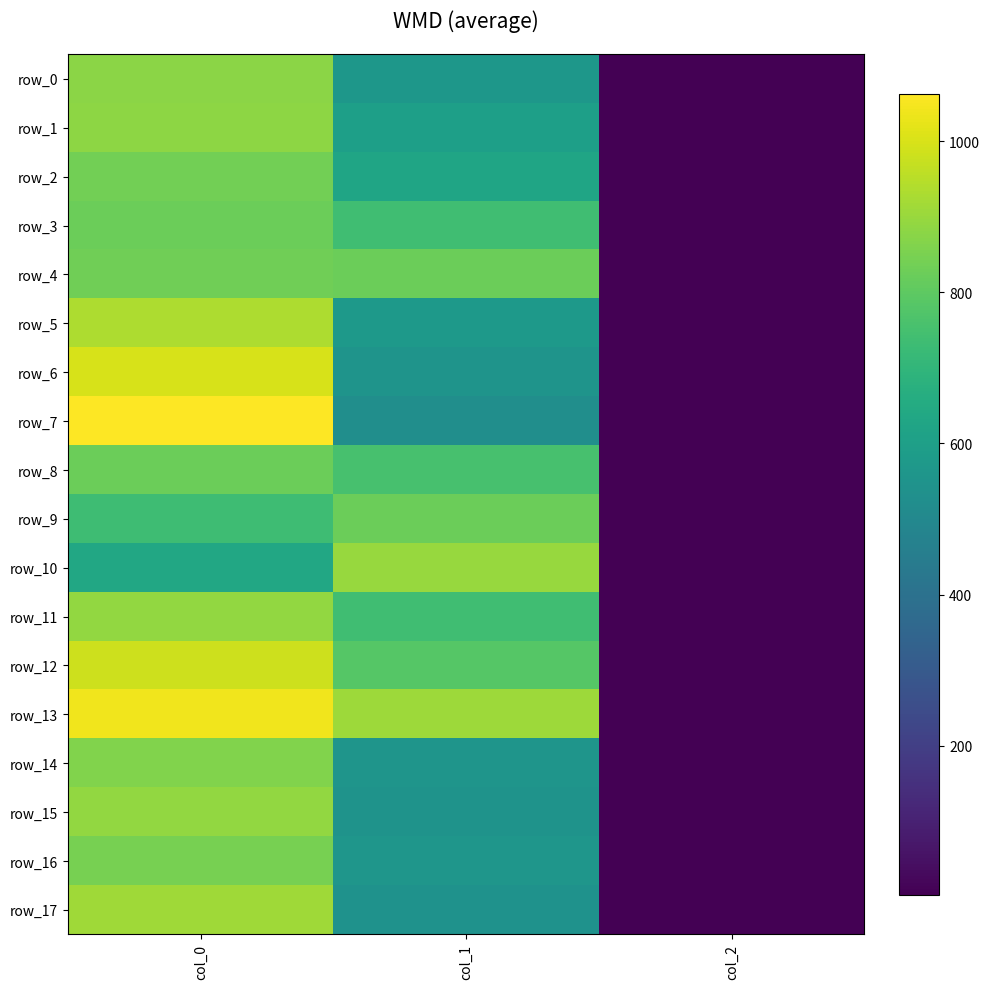

What is the total value across all series at col_0?

14.9